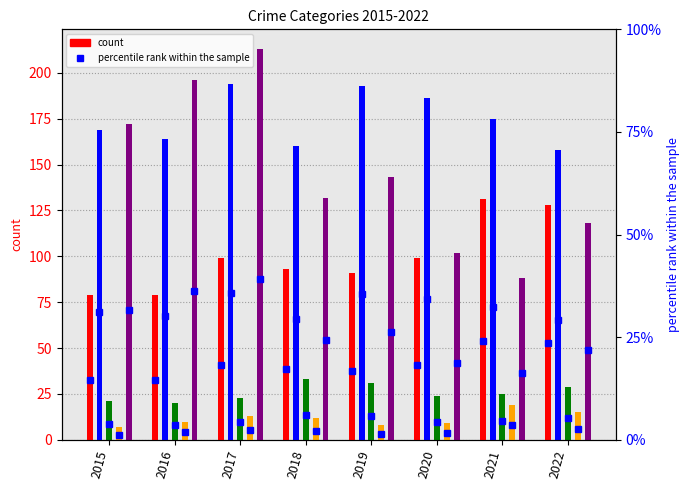

What is the spread (max minus min) of values at 2022?

143.0